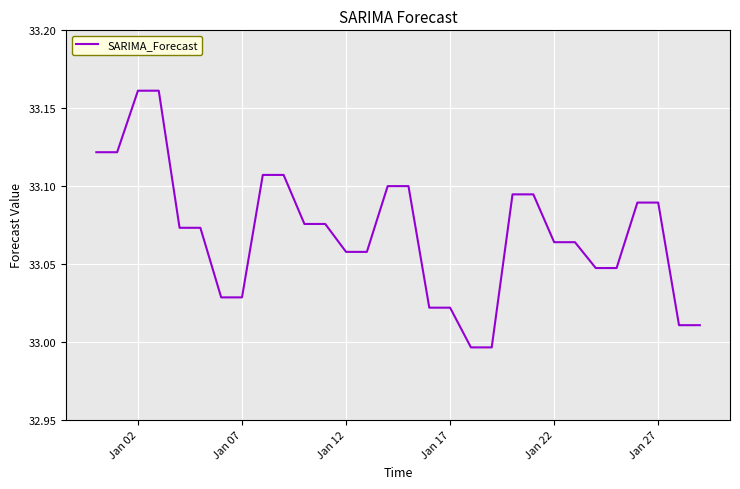

Does the chart have visible grid lines?

Yes